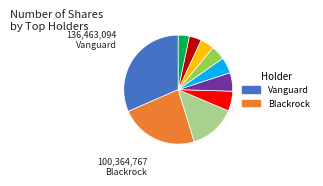

Is there any slice that represents more than half of the pie?

No